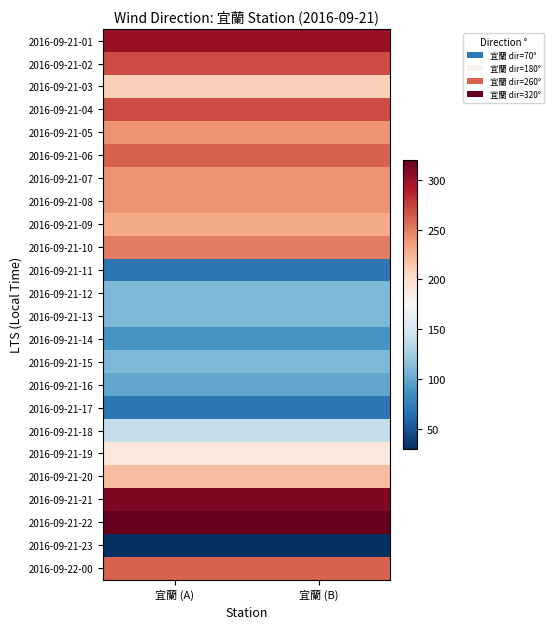

Which has a higher value, 宜蘭 (B) or 宜蘭 (A)?

宜蘭 (B)